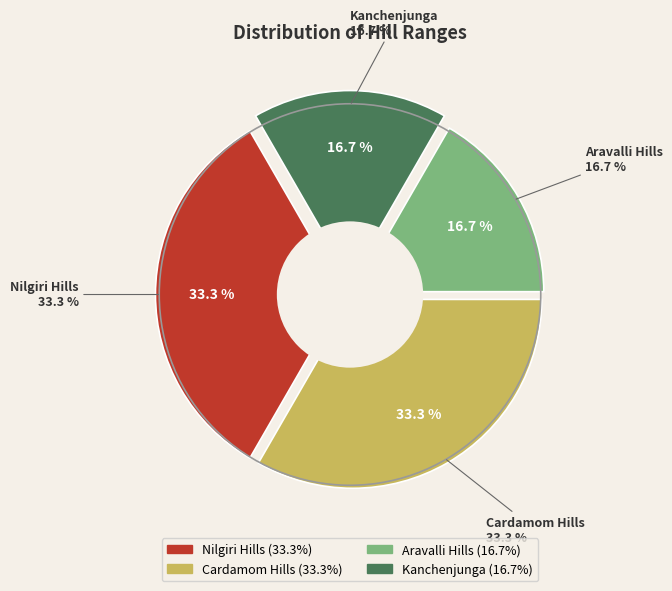

To the nearest percent, what is the average slice percentage?

25%